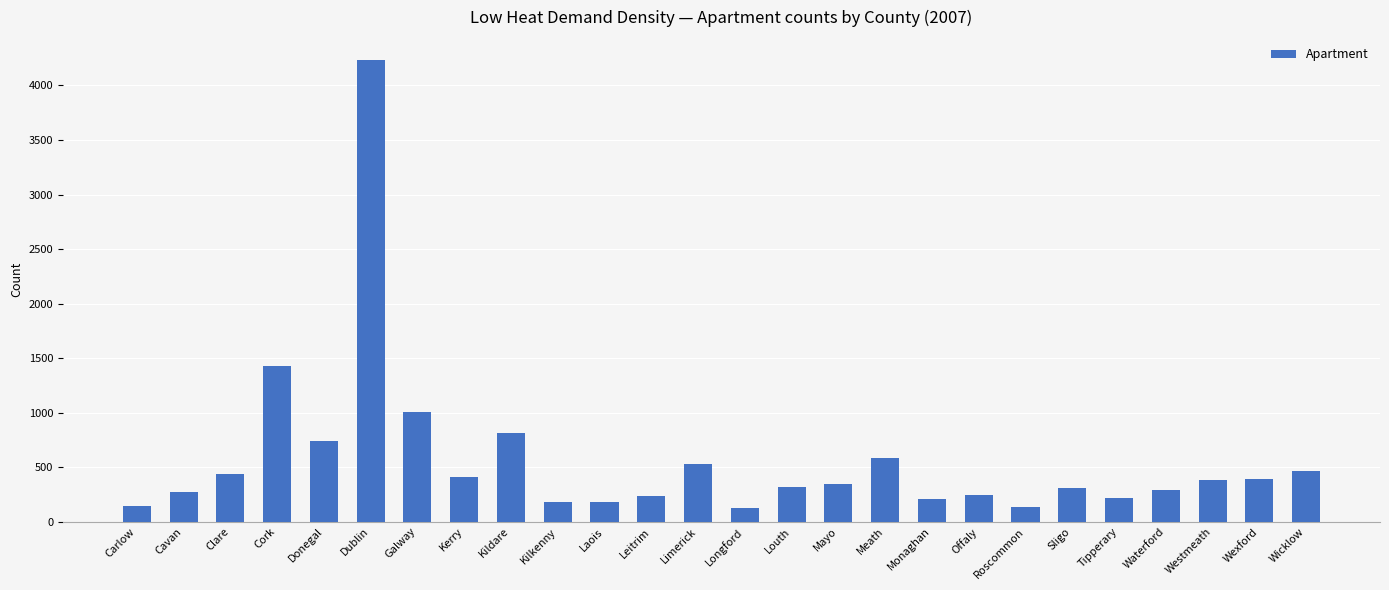

What position from the right is Cork?

23